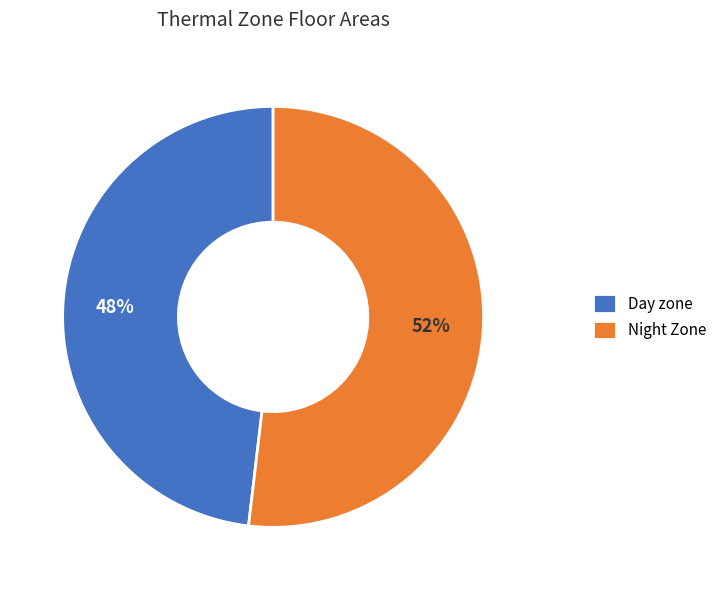

What is the largest slice in the pie chart?

Night Zone